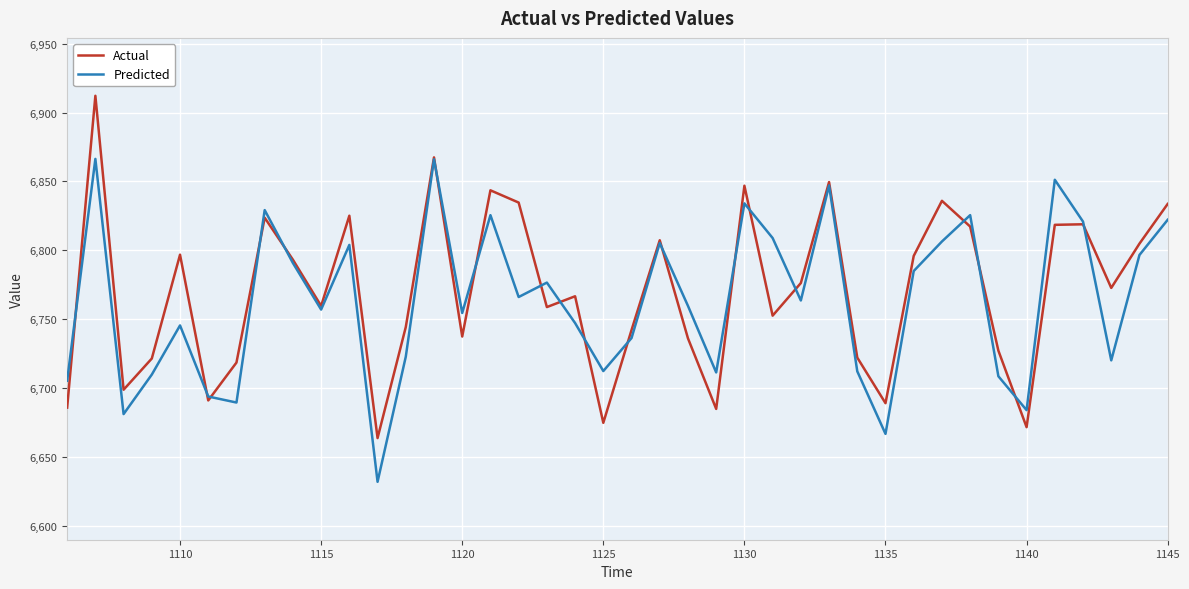

At how many categories does at least one series exceed 6735?

28